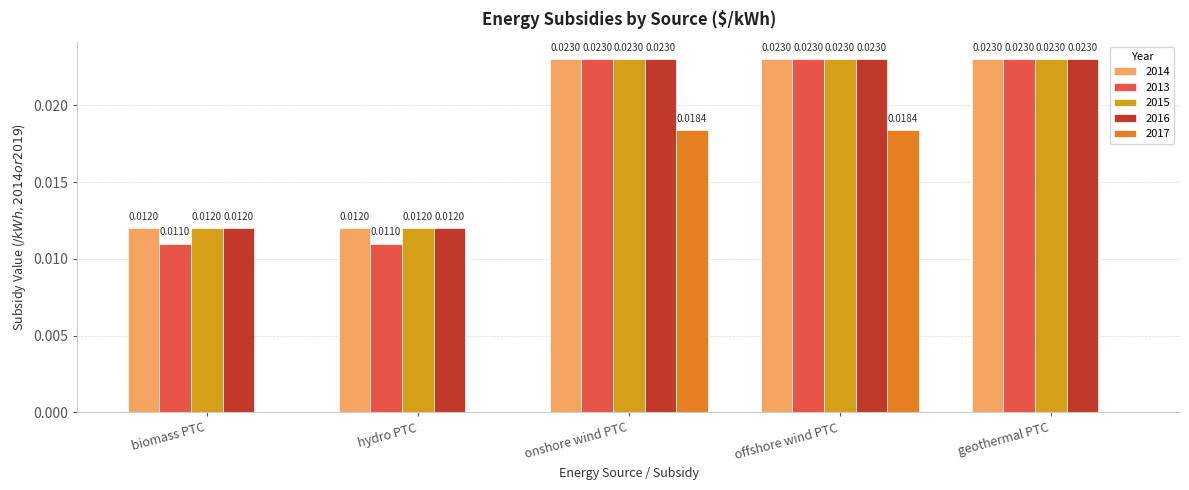

Is the value of 2017 at biomass PTC greater than the value of 2016 at biomass PTC?

No